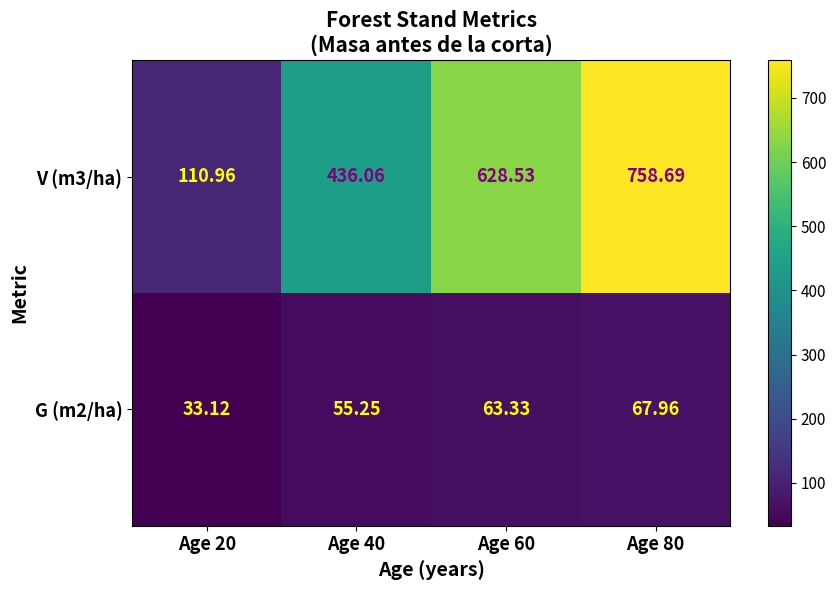

Between Age 40 and Age 80, which series saw the biggest shift?

V (m3/ha)